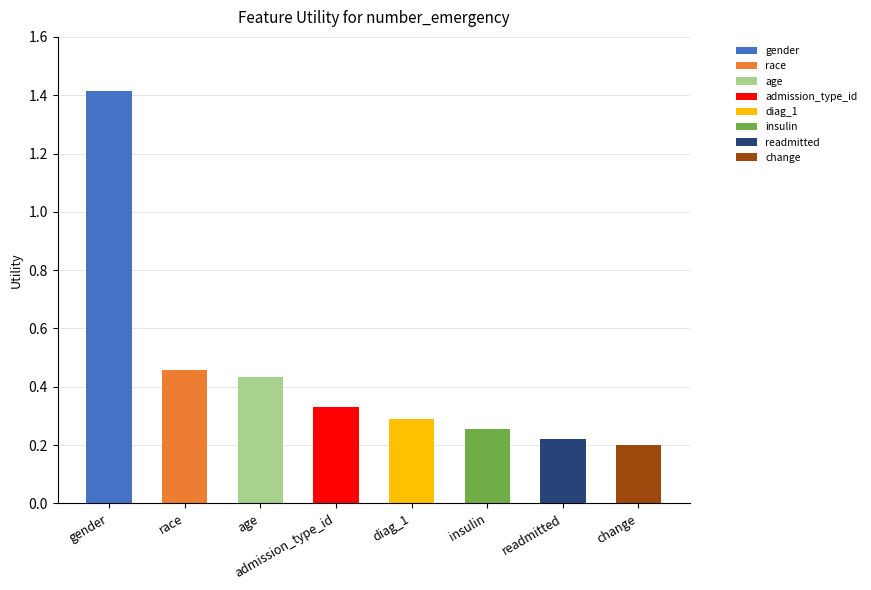

What position from the right is race?

7